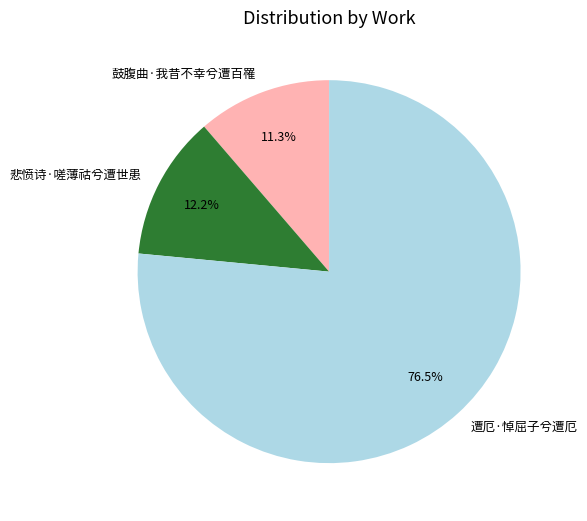

Which slice represents more than half of the pie?

遭厄·悼屈子兮遭厄